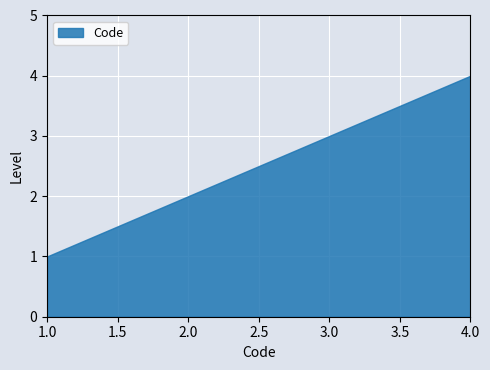

True or false: the data shows 5 at 3.0.

False